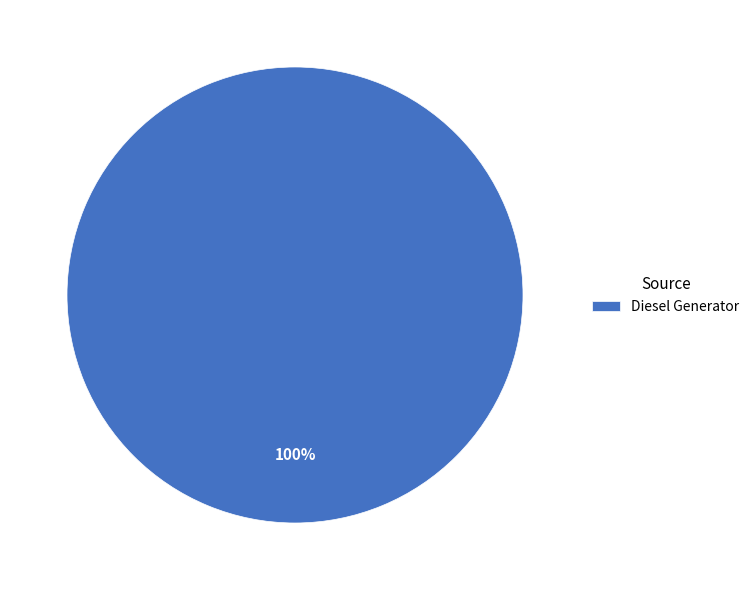

Is there any slice that represents more than half of the pie?

Yes